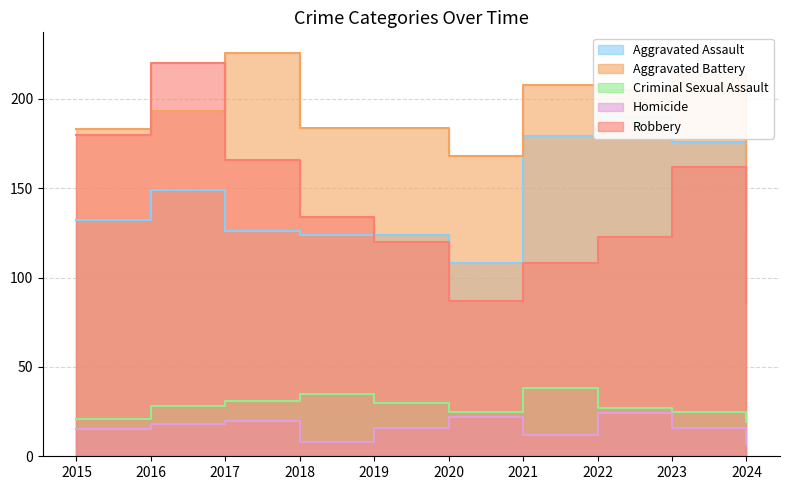

What is the value of the Aggravated Battery point at the 3rd from the left?

226